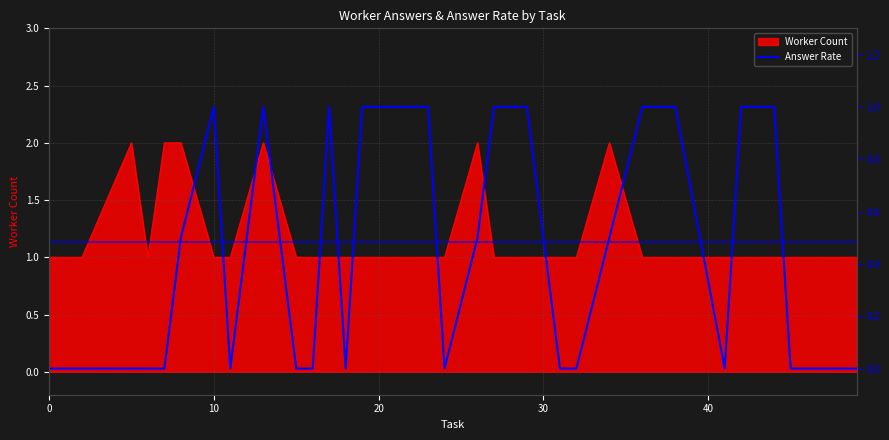

What is the greatest value displayed?

1.0